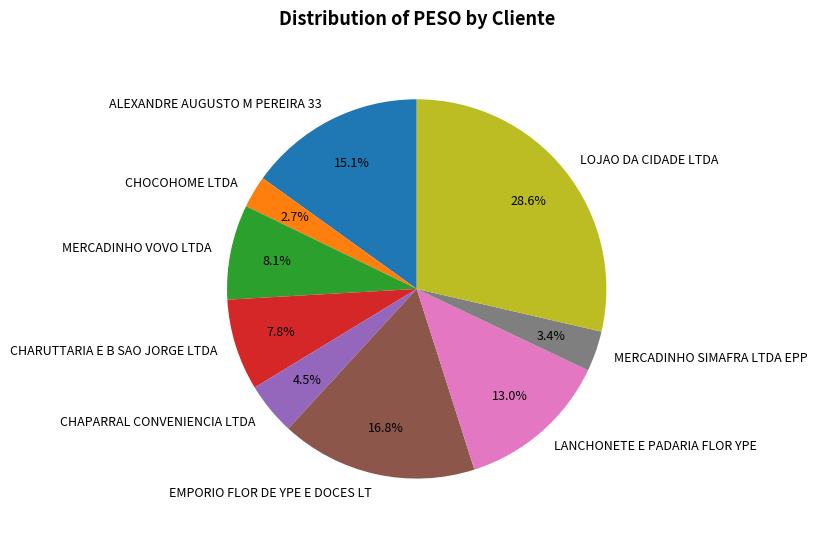

Approximately how many times larger is the value at LOJAO DA CIDADE LTDA compared to LANCHONETE E PADARIA FLOR YPE?

2.2